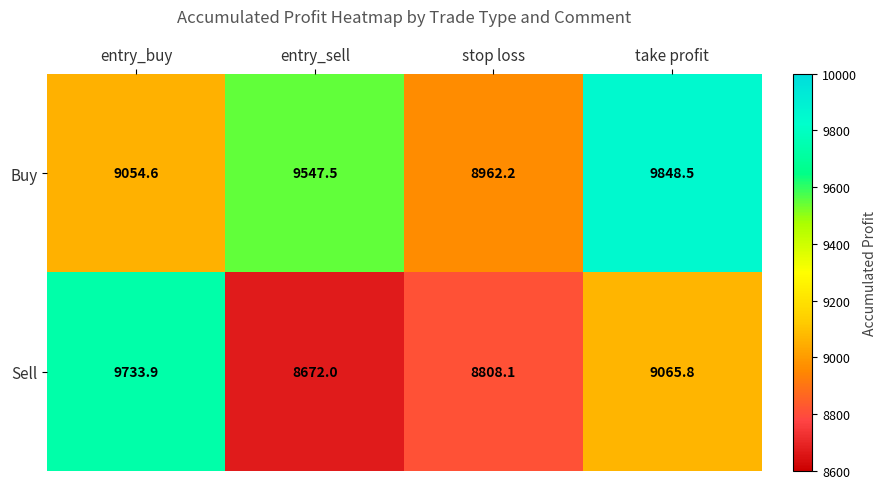

How many values in the Sell series exceed 9065?

2